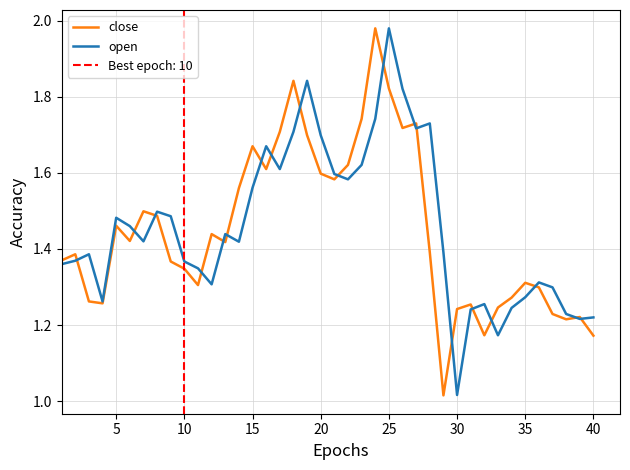

True or false: open and close cross at least once.

True